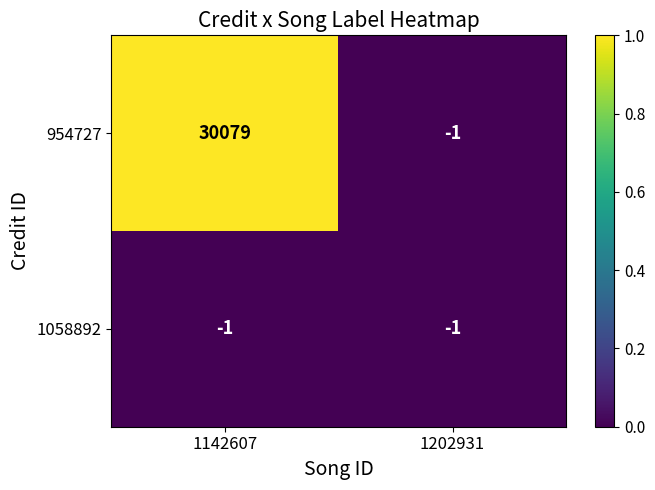

Reading left to right, what are all the values shown in this chart?

954727: 1142607=30079	1202931=-1
1058892: 1142607=-1	1202931=-1